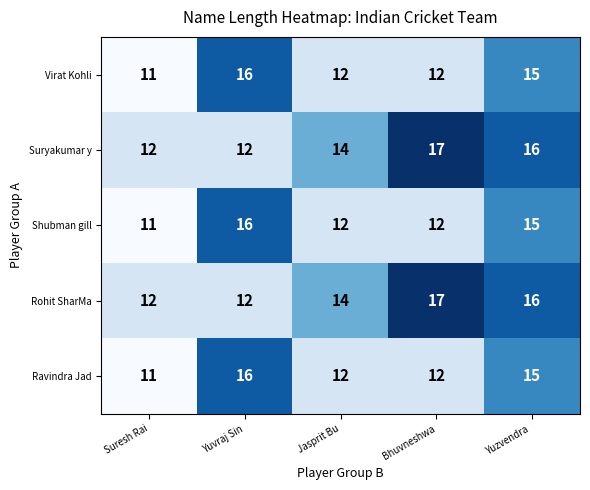

What is the total value across all series at Suresh Rai?

57